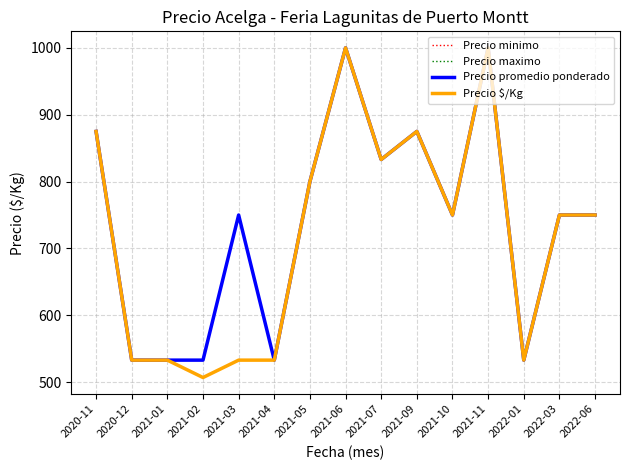

What is the label of the 15th point from the right?

2020-11